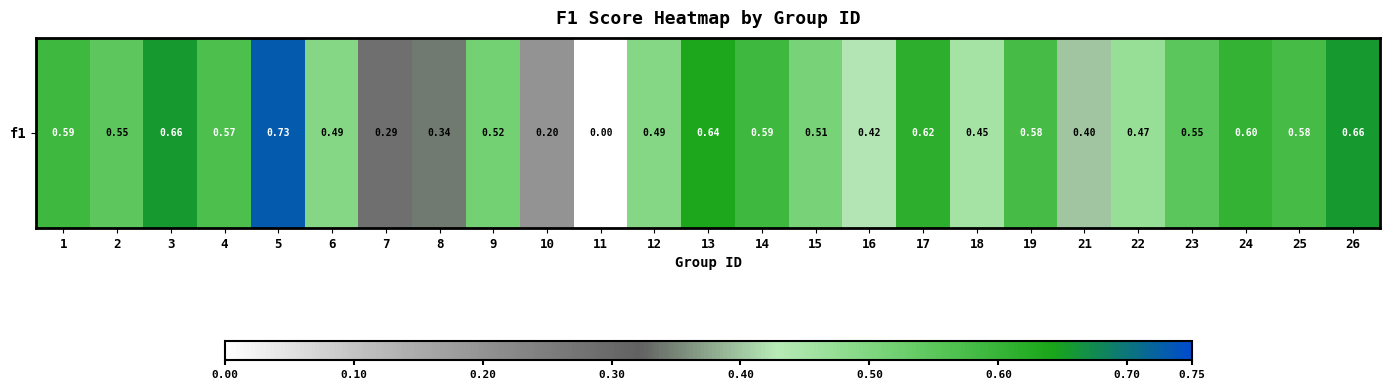

Where is the data nearest to the value 0?

11